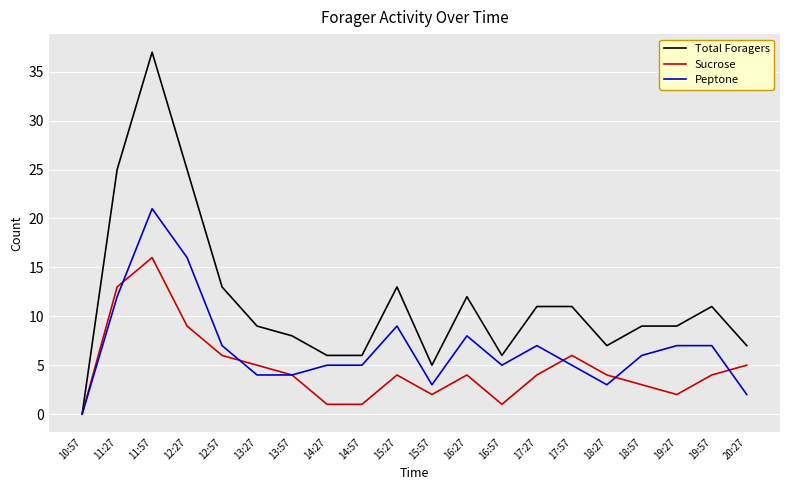

Reading right to left, transcribe all the data shown in this chart.

Total Foragers: 7	11	9	9	7	11	11	6	12	5	13	6	6	8	9	13	25	37	25	0
Sucrose: 5	4	2	3	4	6	4	1	4	2	4	1	1	4	5	6	9	16	13	0
Peptone: 2	7	7	6	3	5	7	5	8	3	9	5	5	4	4	7	16	21	12	0